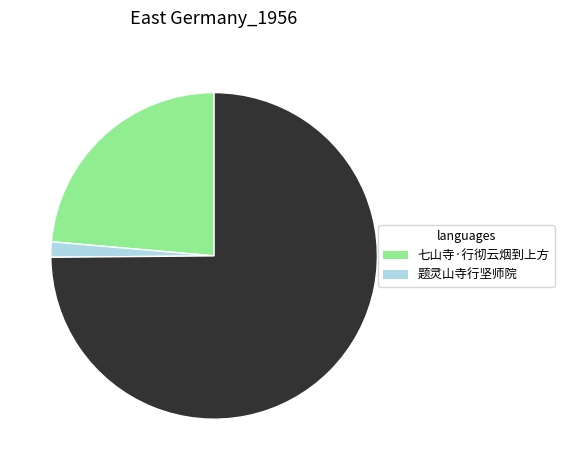

Is there a majority slice in this chart?

Yes